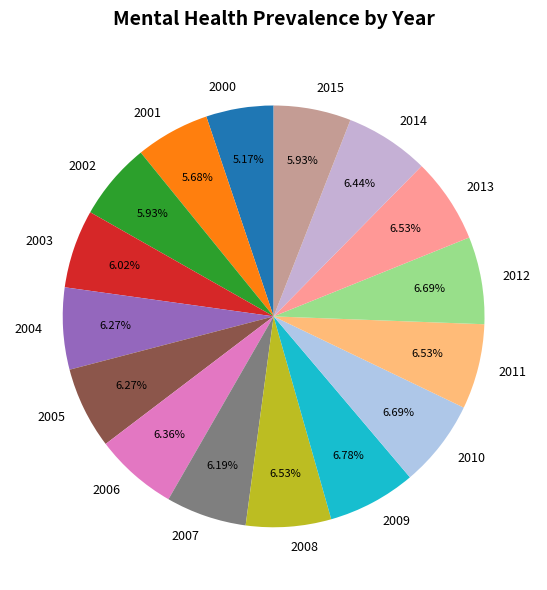

How many slices are in this pie chart?

16